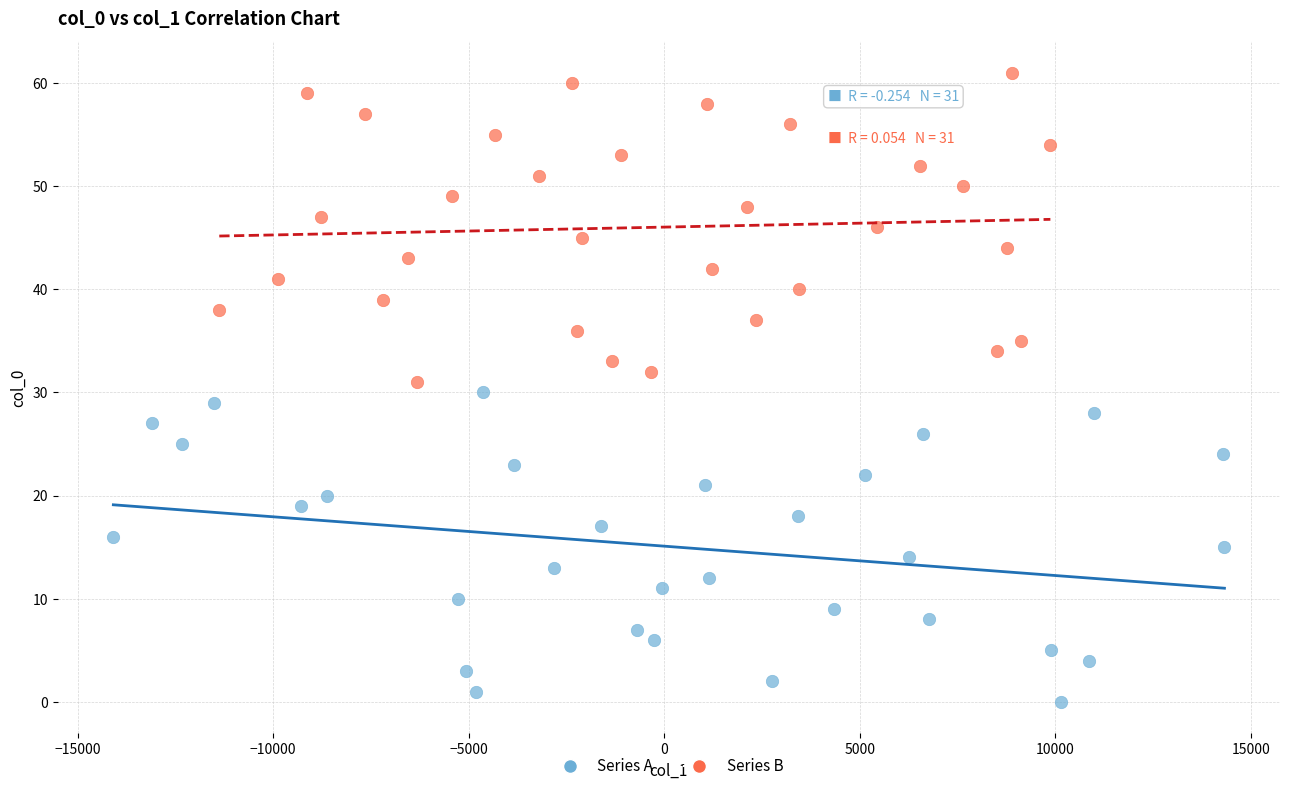

Which series contains the lowest Y value?

Series A